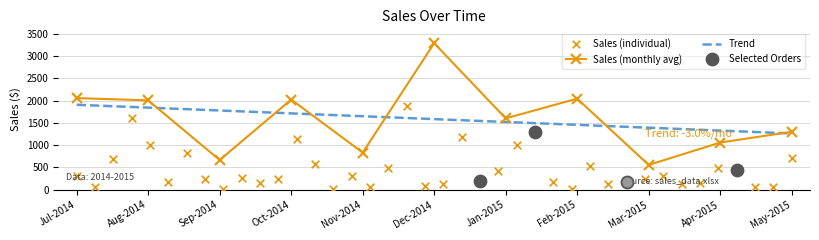

In Sales (monthly avg), how many points are lower than both neighbors (excluding endpoints)?

4